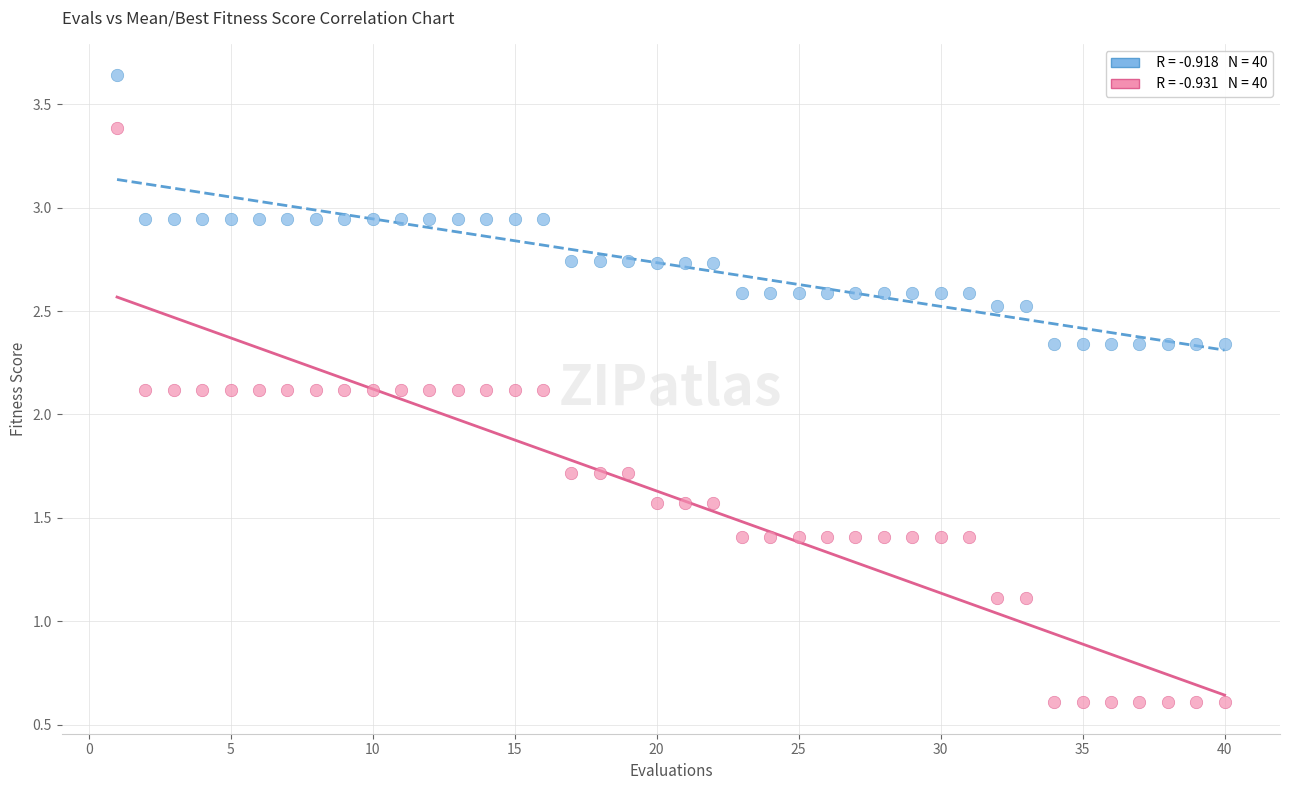

Across all data points, what is the range of X values (max minus min)?

39.0